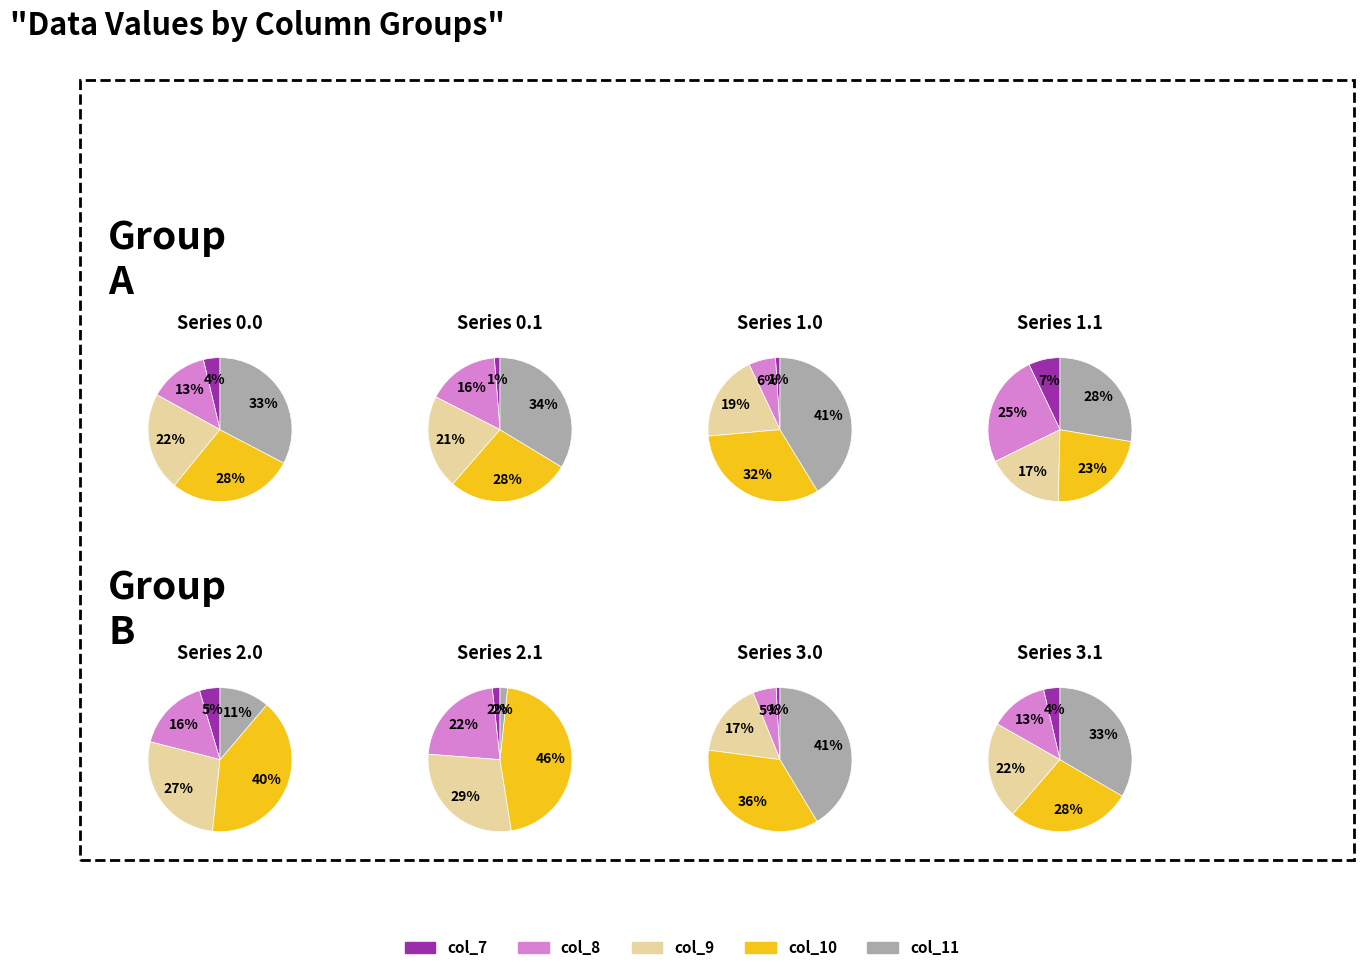

Which category has the biggest portion of the pie?

col_11